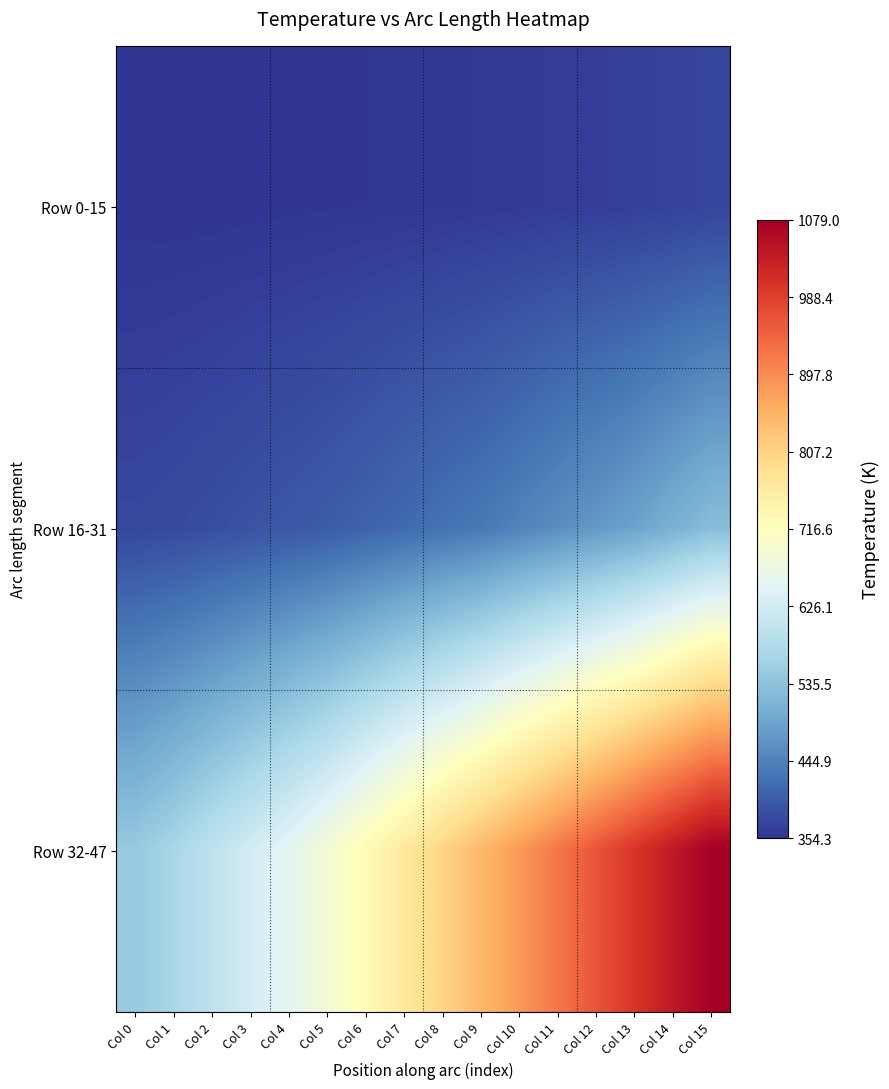

At how many categories does at least one series exceed 961?

4